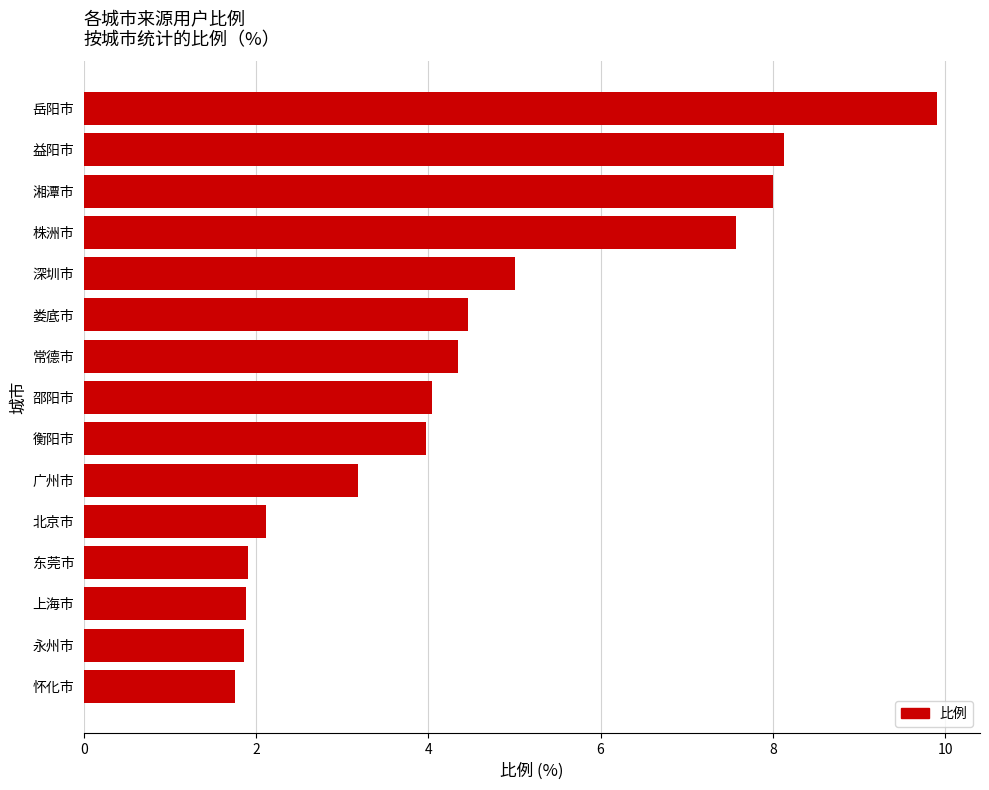

What is the difference between the second highest and second lowest values?

6.3